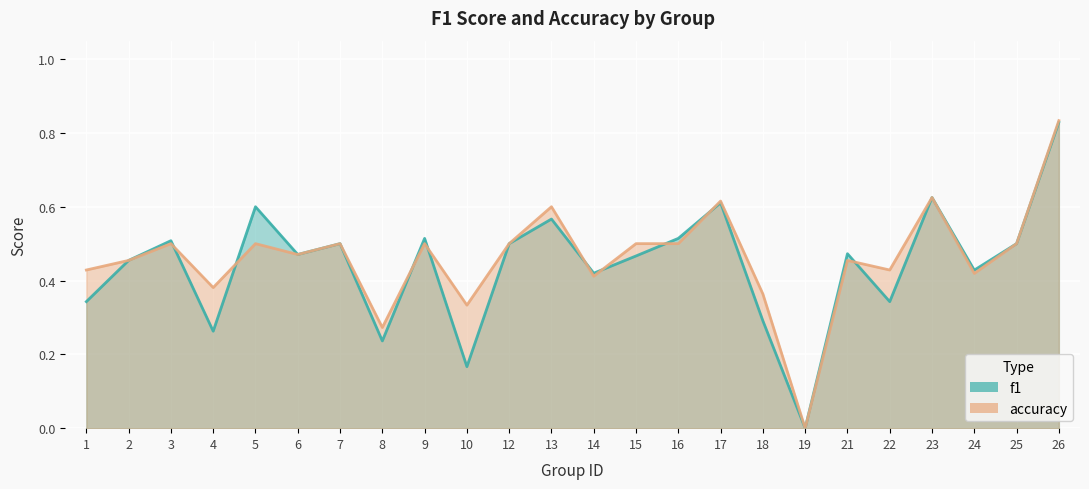

What is the difference between the second highest and minimum values in the f1 series?

0.6